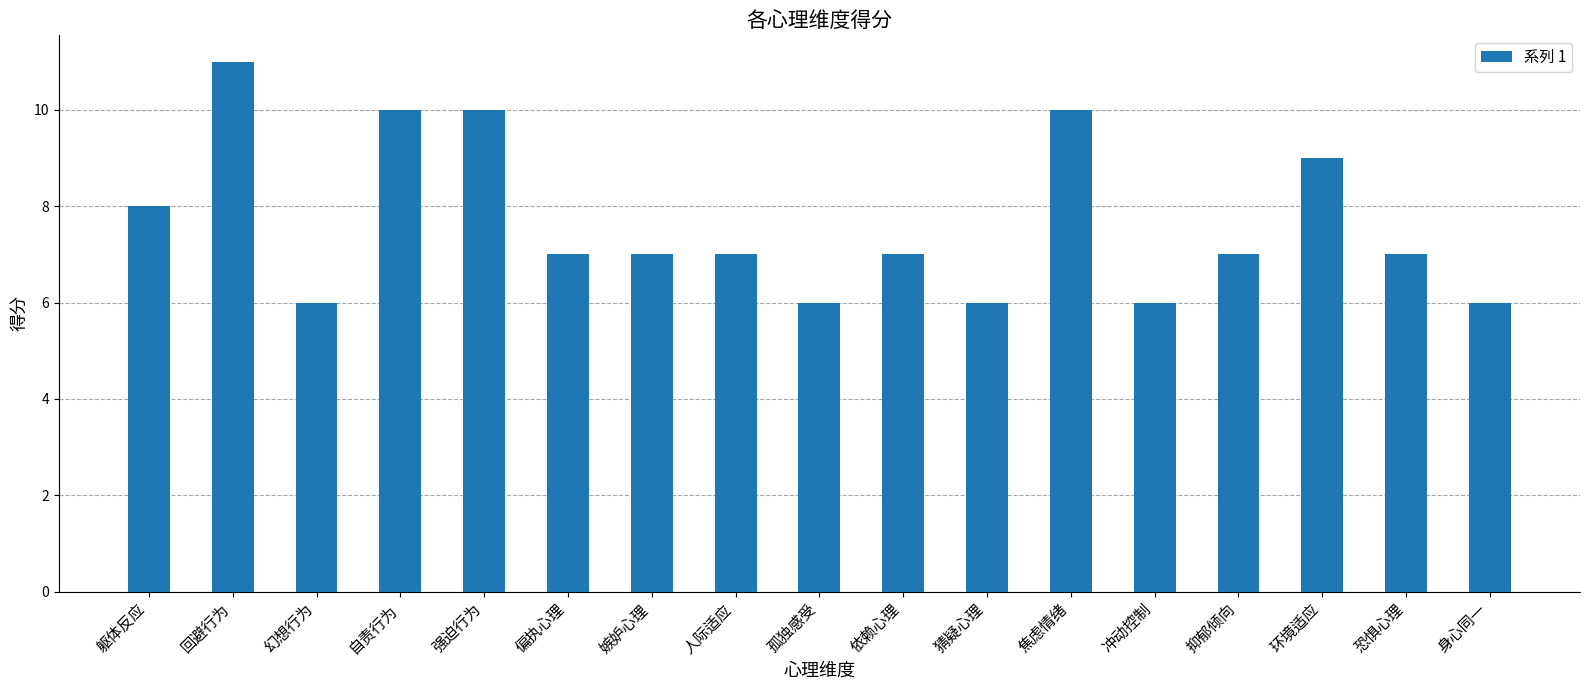

Which category has the highest value across all series?

回避行为